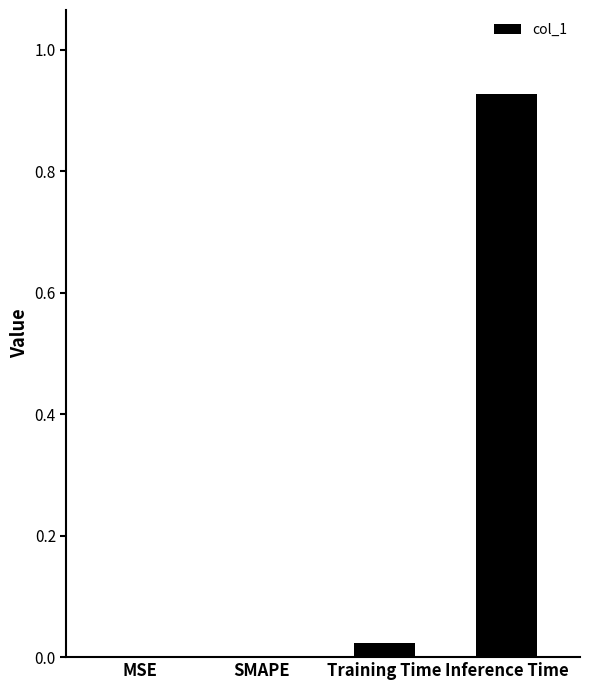

Count the number of data series in this chart.

1